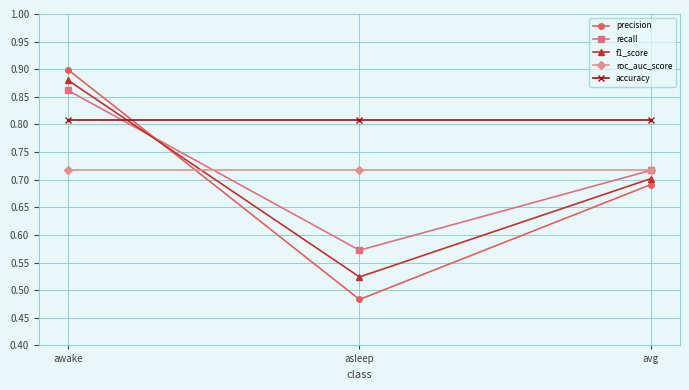

What are all the series names shown in the legend?

precision, recall, f1_score, roc_auc_score, accuracy